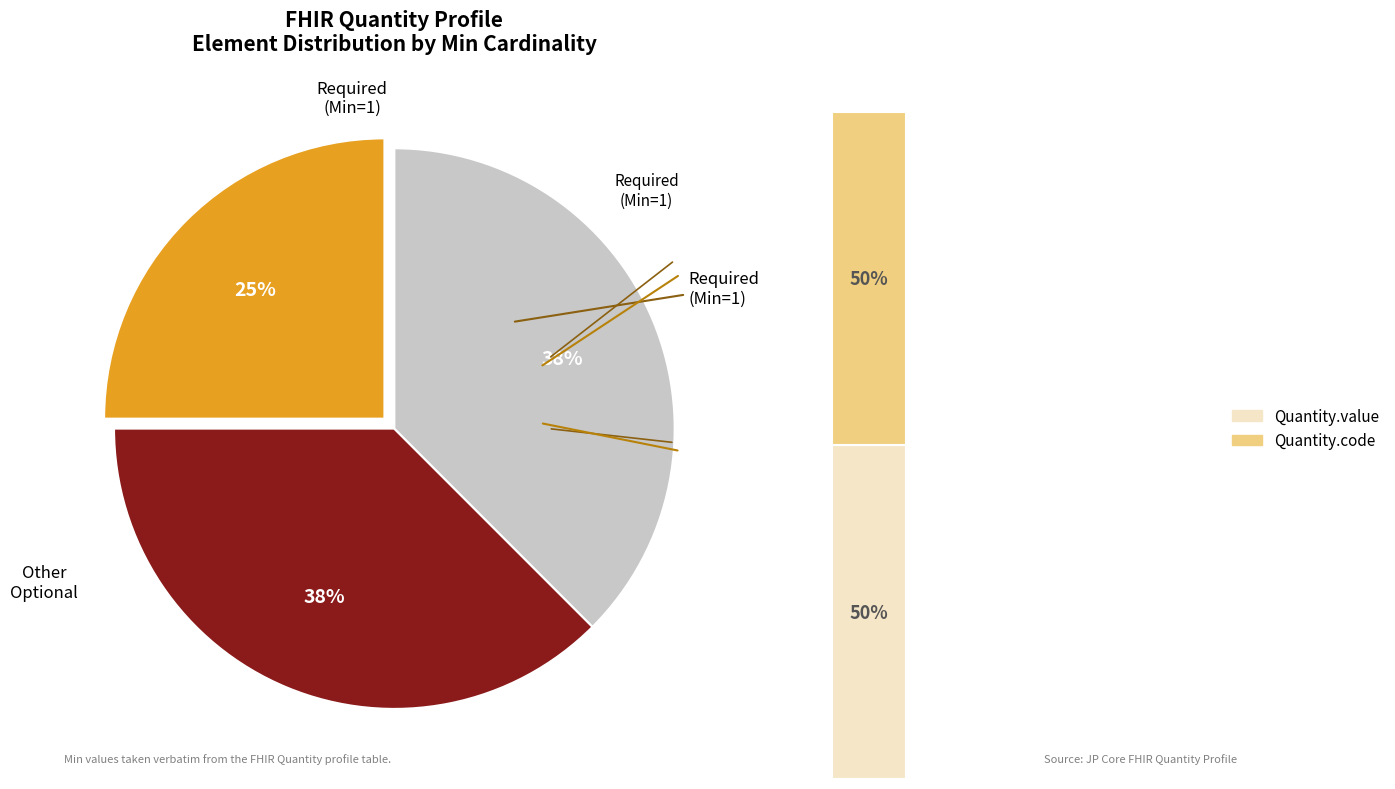

Is it true that Quantity.code is 50% of the pie?

True